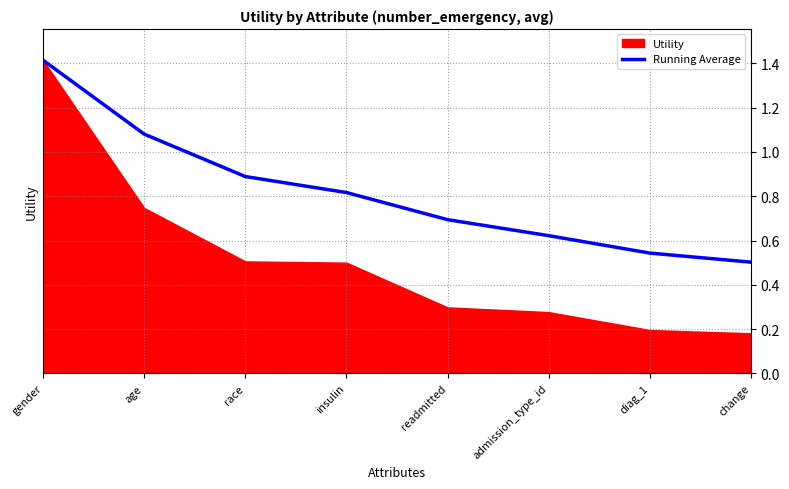

At which label is Running Average closest to 0?

change